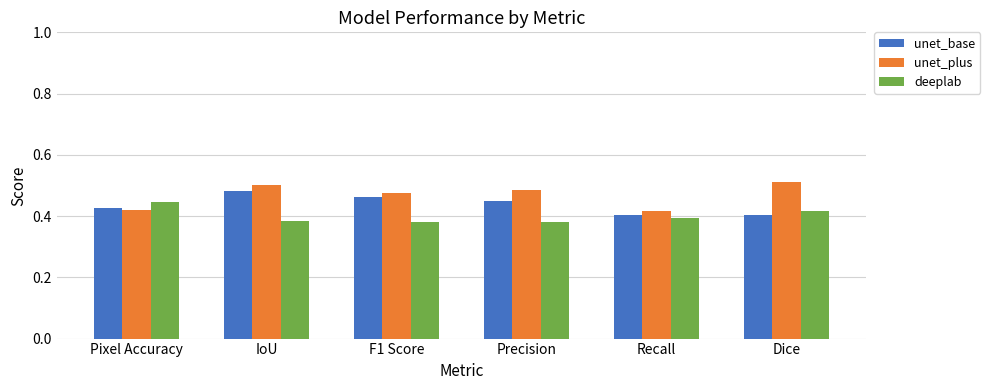

What is the label of the 2nd bar from the left?

IoU